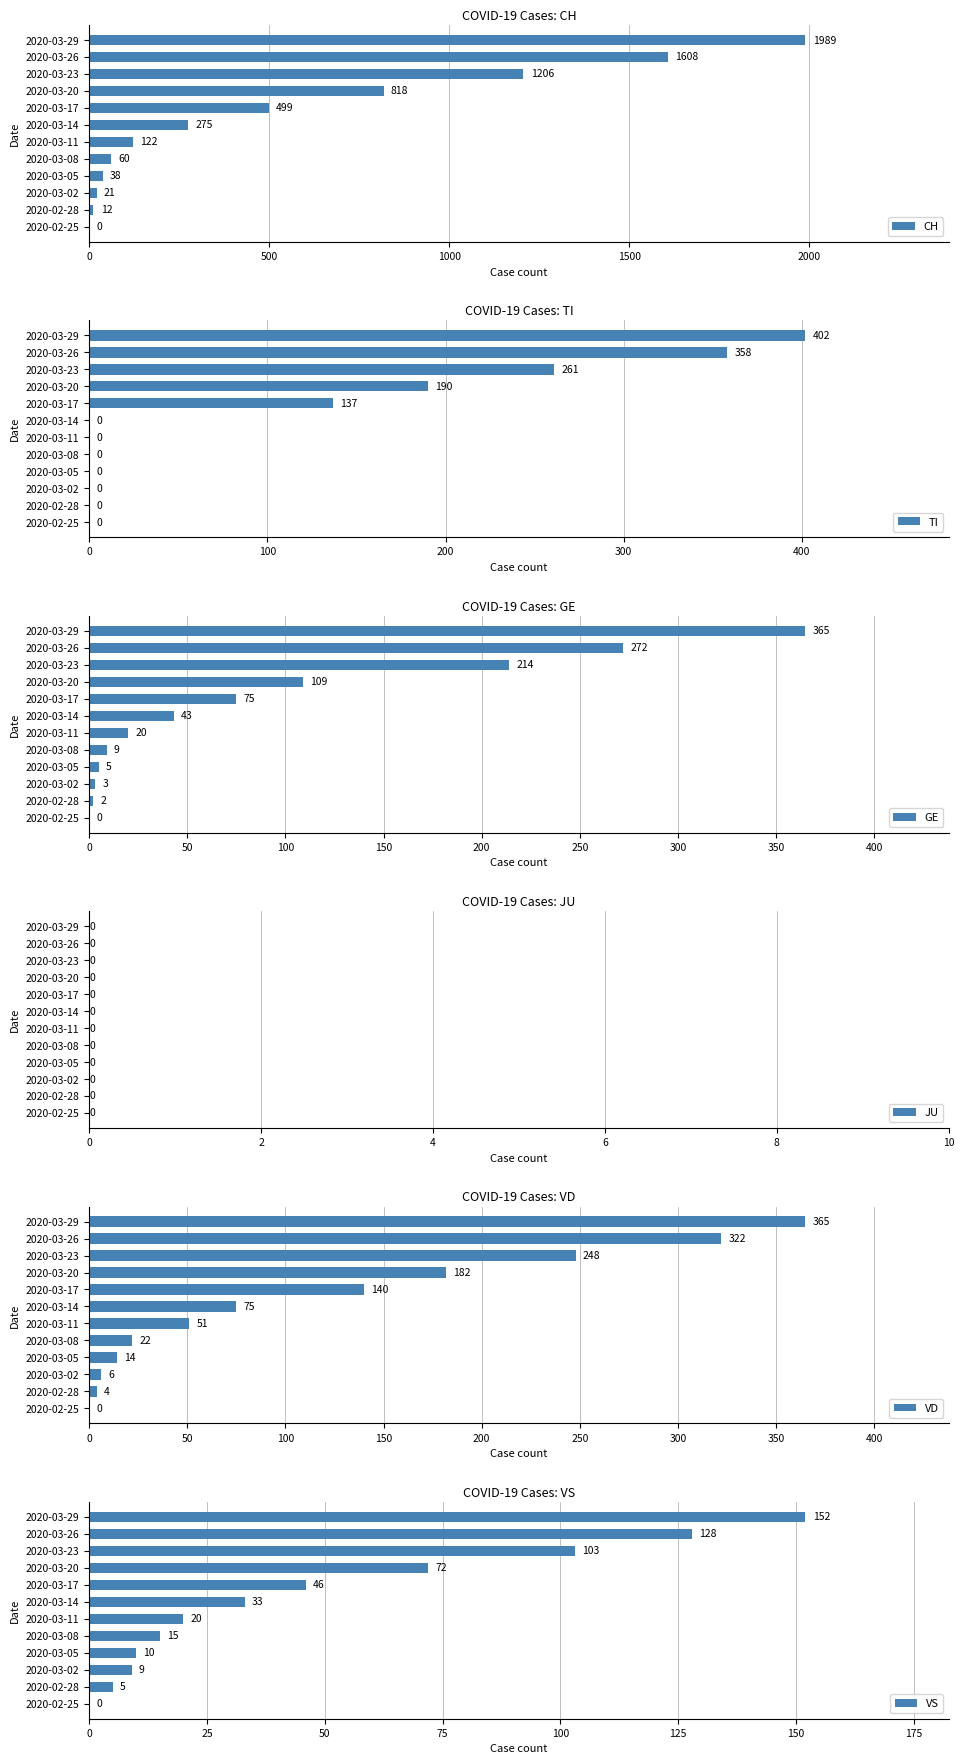

The value of CH at 2020-03-23 is 557. True or false?

False